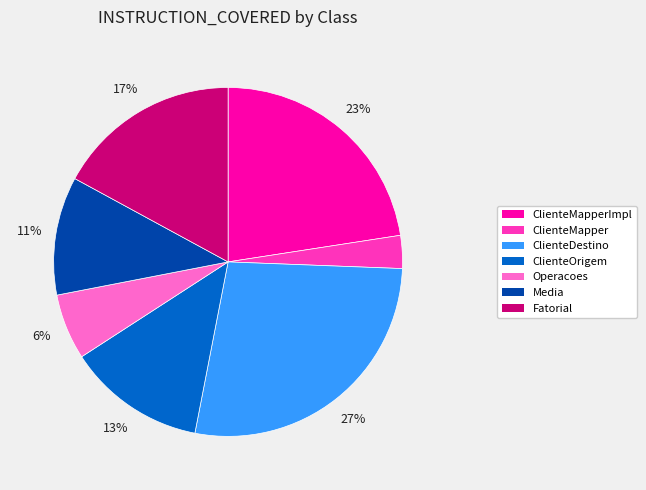

The ClienteOrigem slice represents 13% of the pie. True or false?

True